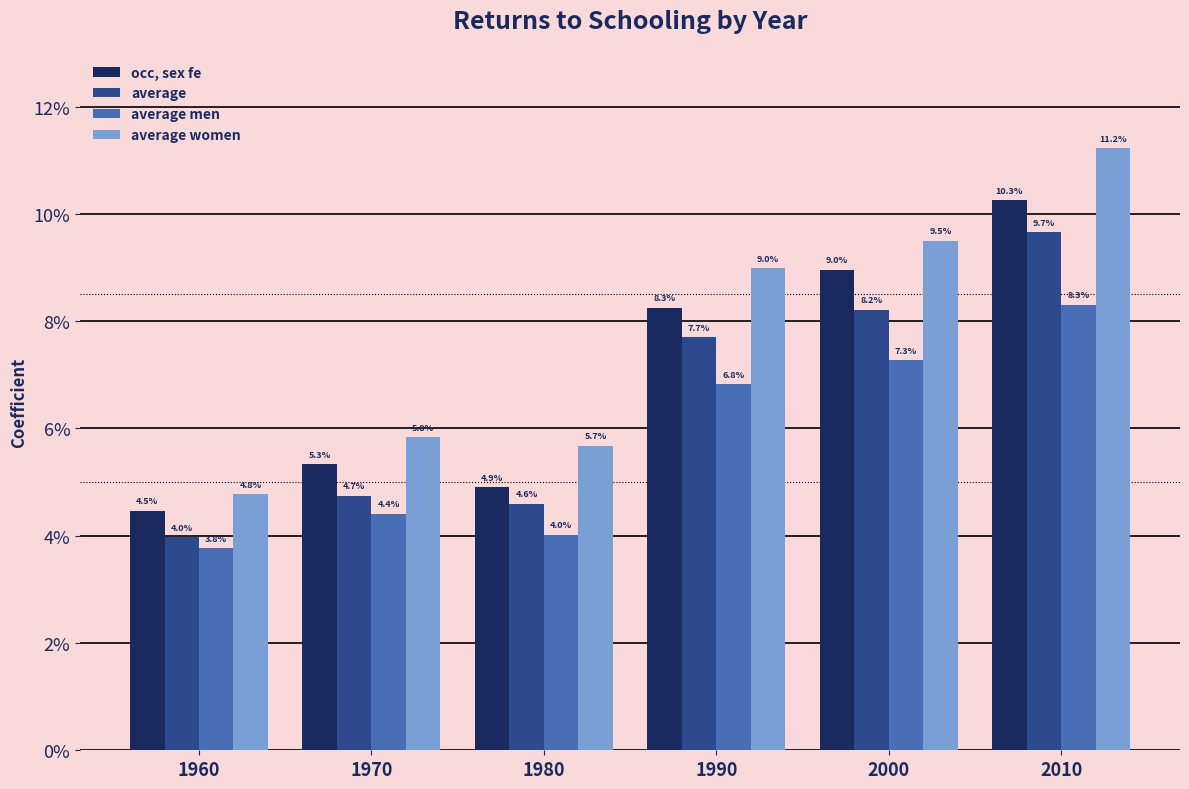

What are all the series names shown in the legend?

occ, sex fe, average, average men, average women